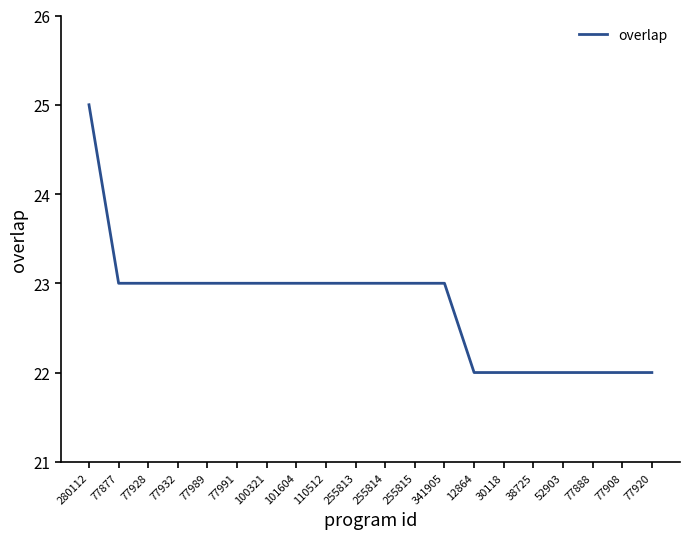

What position from the right is 341905?

8